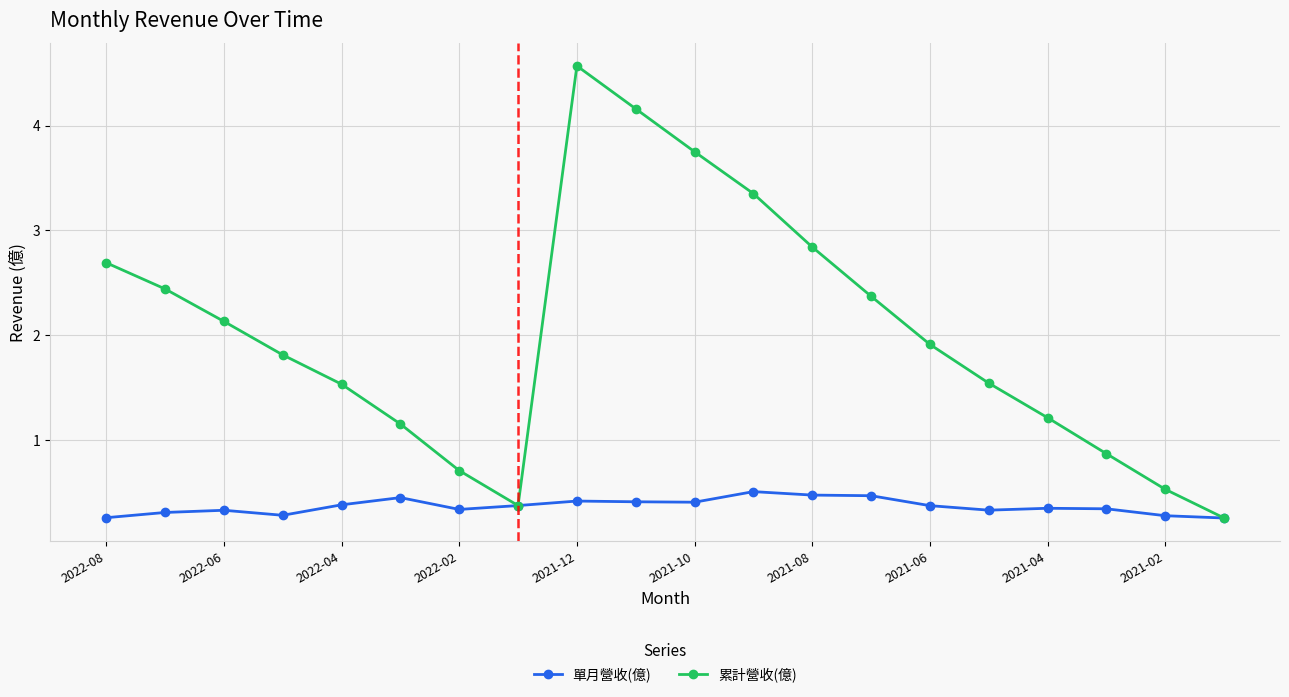

List the series in order of their overall mean, highest first.

累計營收(億), 單月營收(億)